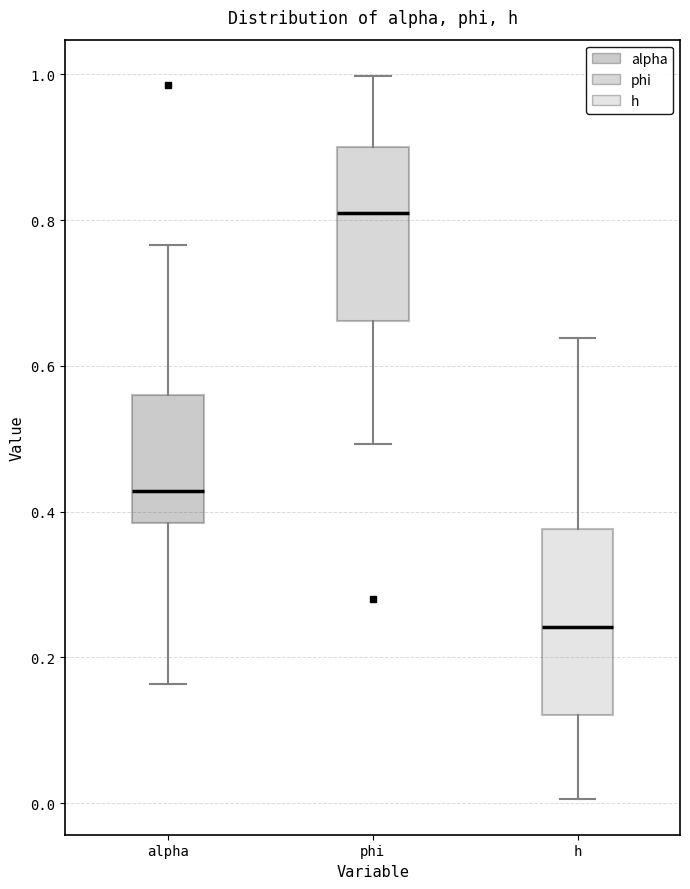

Which box's median line is the highest?

phi